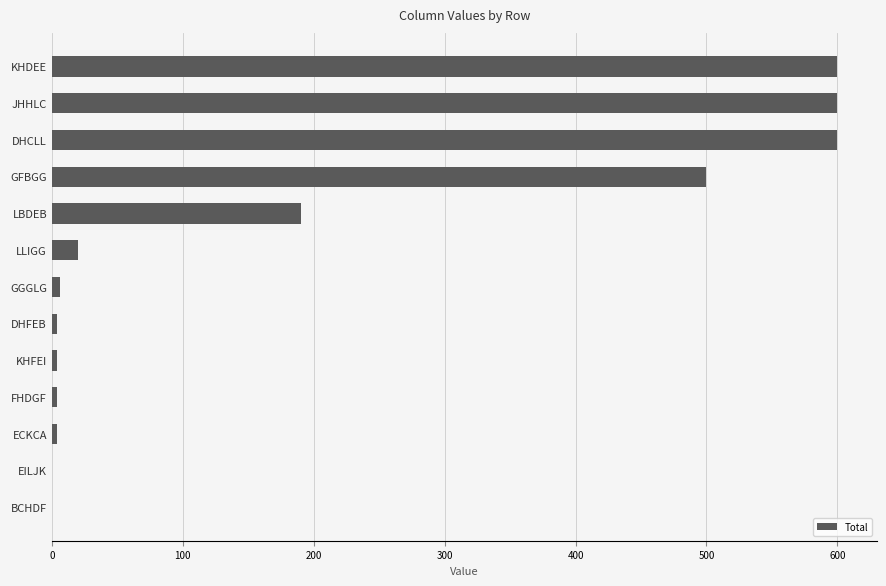

The value at BCHDF is 345. True or false?

False